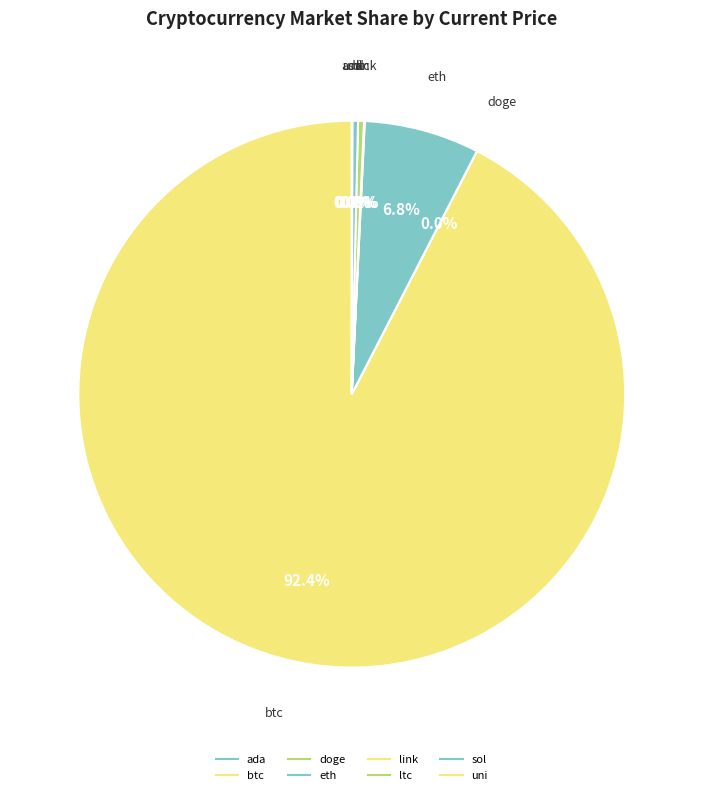

How many segments does this pie chart have?

8